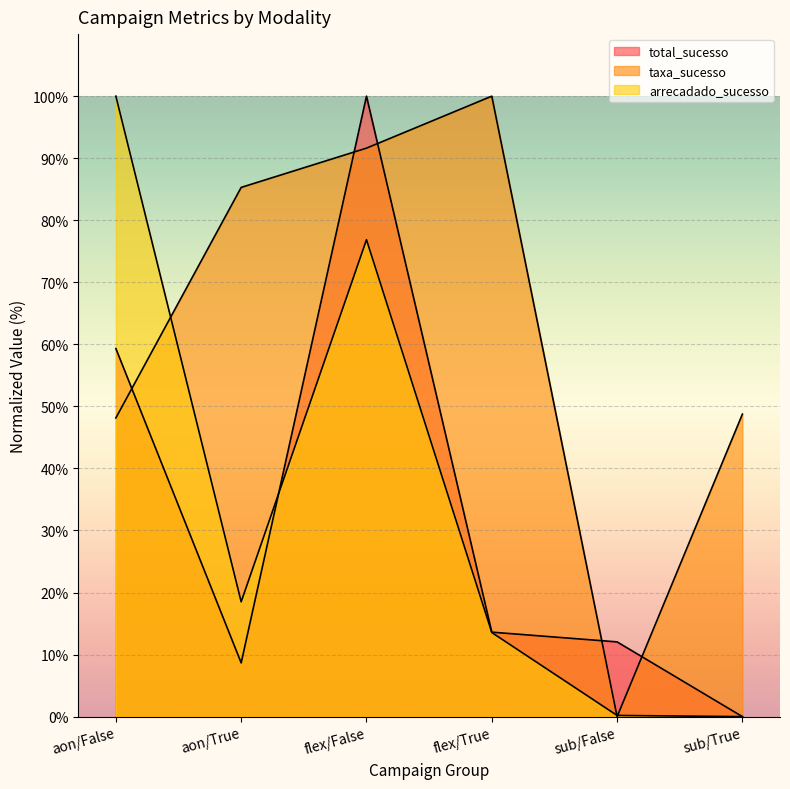

What is the value of the total_sucesso point at the 5th from the left?

12.0